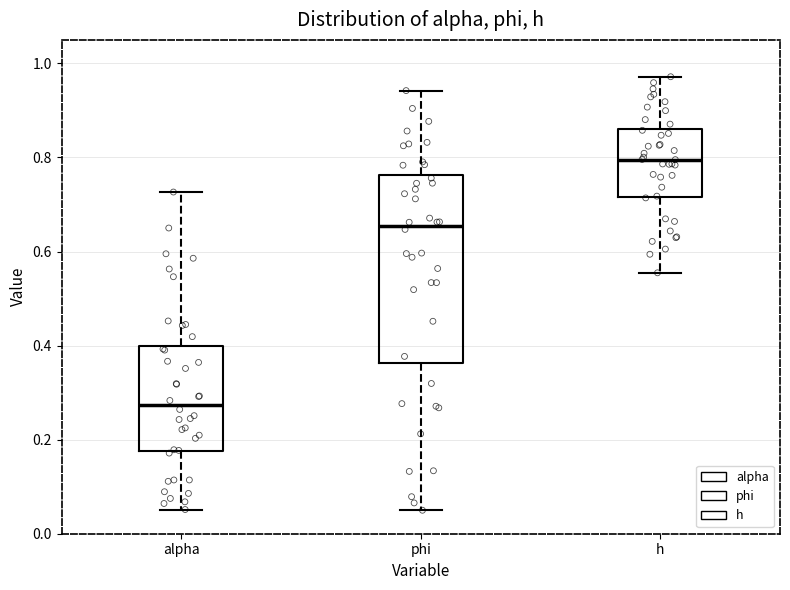

Which box's median line is the lowest?

alpha